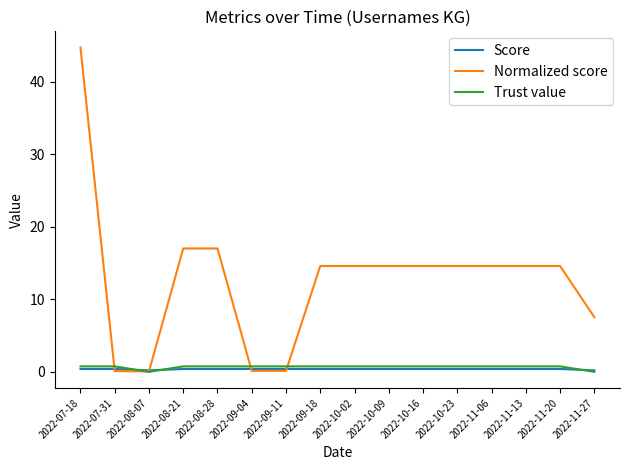

Between which two adjacent categories do Normalized score and Score first intersect?

2022-07-18 and 2022-07-31